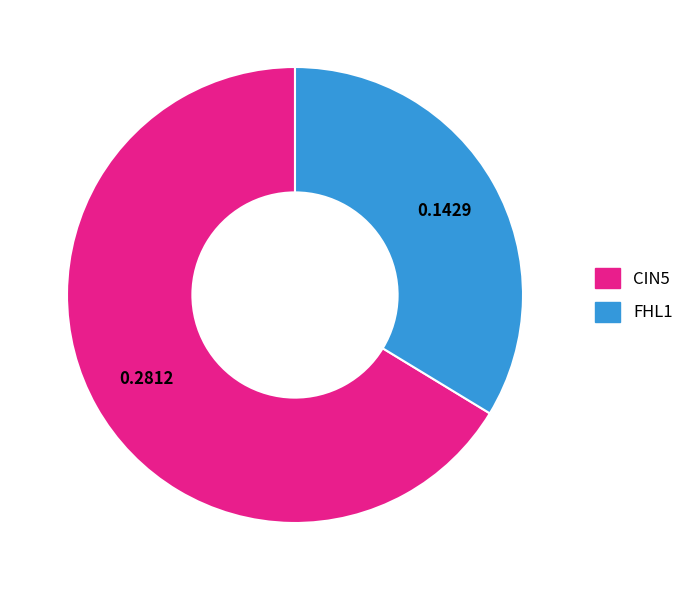

Does any single category account for the majority?

Yes